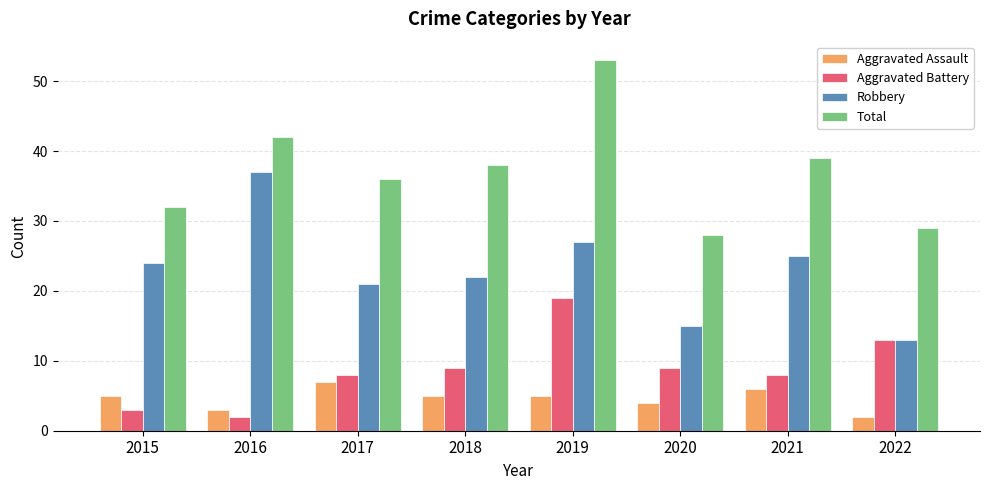

What is the difference between the maximum and second lowest values in the Aggravated Assault series?

4